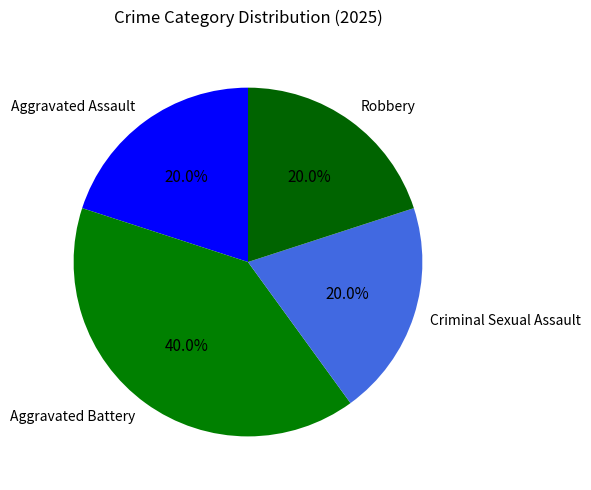

Which category has the biggest portion of the pie?

Aggravated Battery